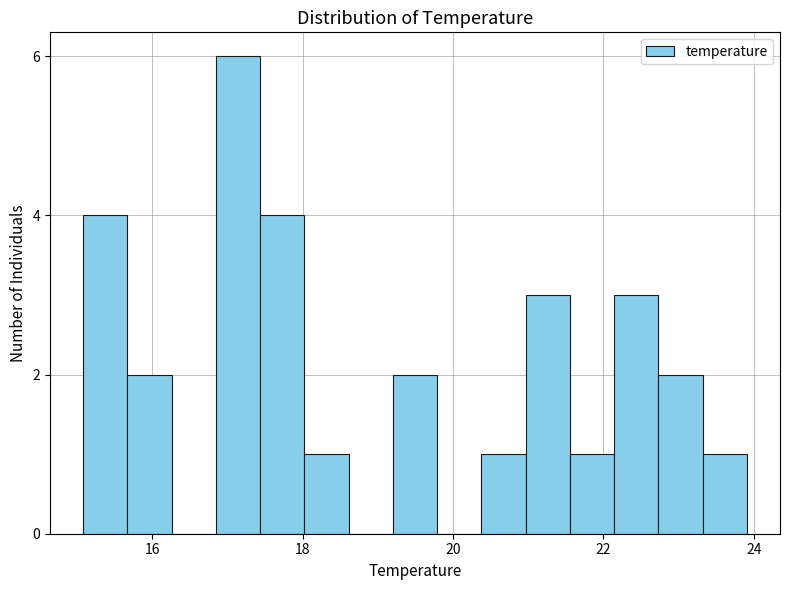

Read against the x-axis, roughly where is the centre of the tallest bar?

17.2